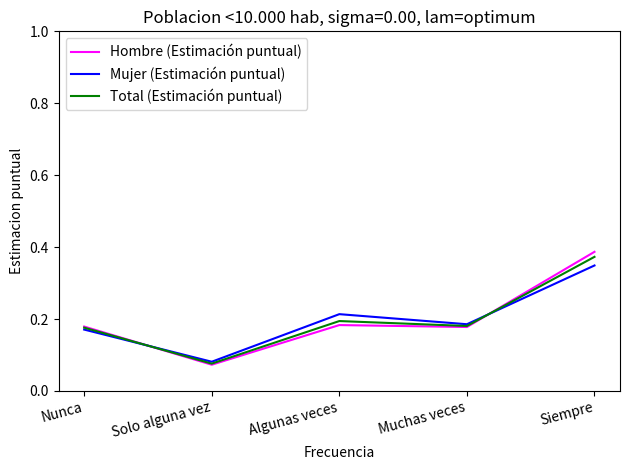

In Mujer (Estimación puntual), how many points are higher than both neighbors (excluding endpoints)?

1